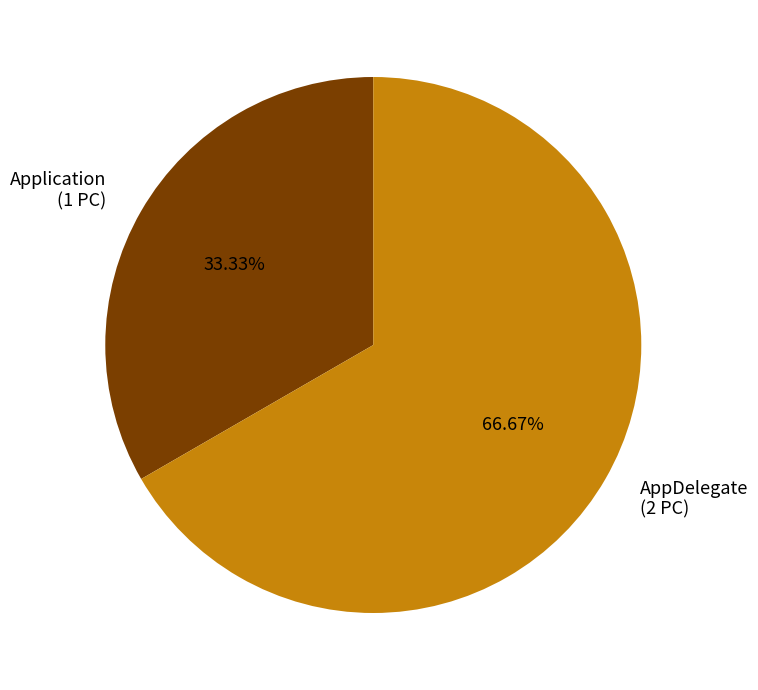

What is the ratio of the value at AppDelegate (2 PC) to the value at Application (1 PC)?

2.0